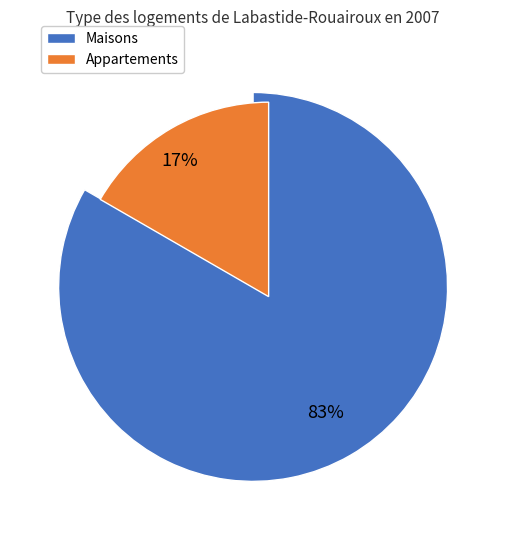

How many slices are in this pie chart?

2